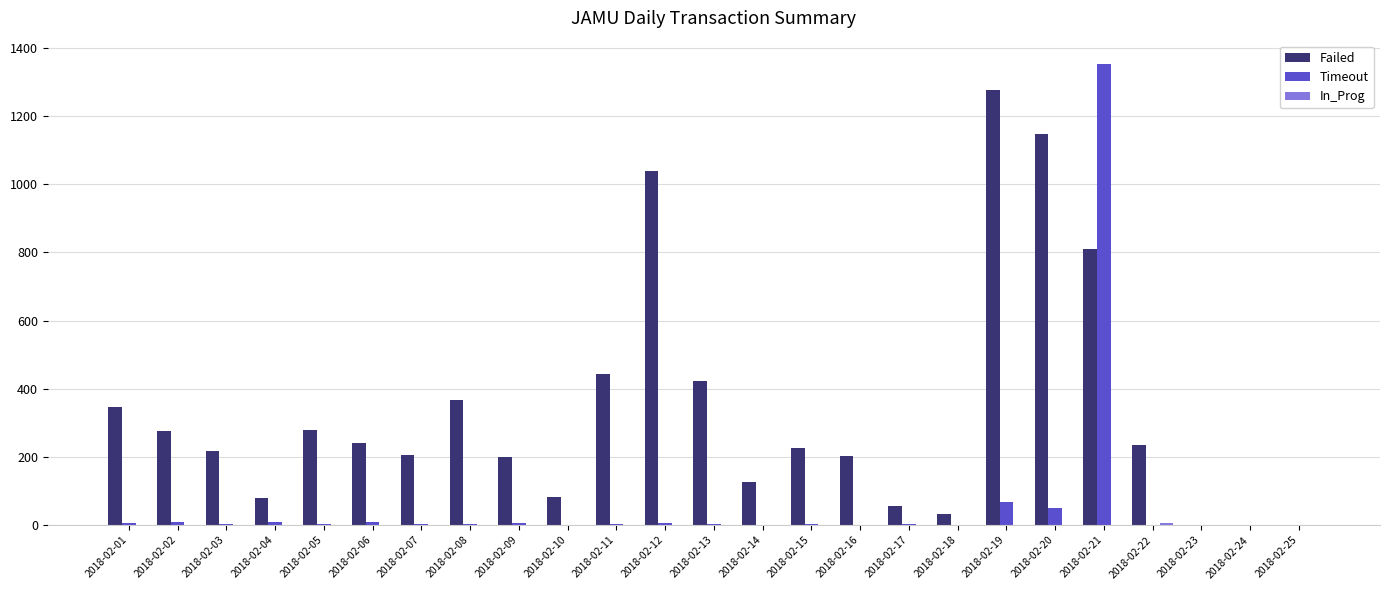

What is the sum of all Failed values?

8304